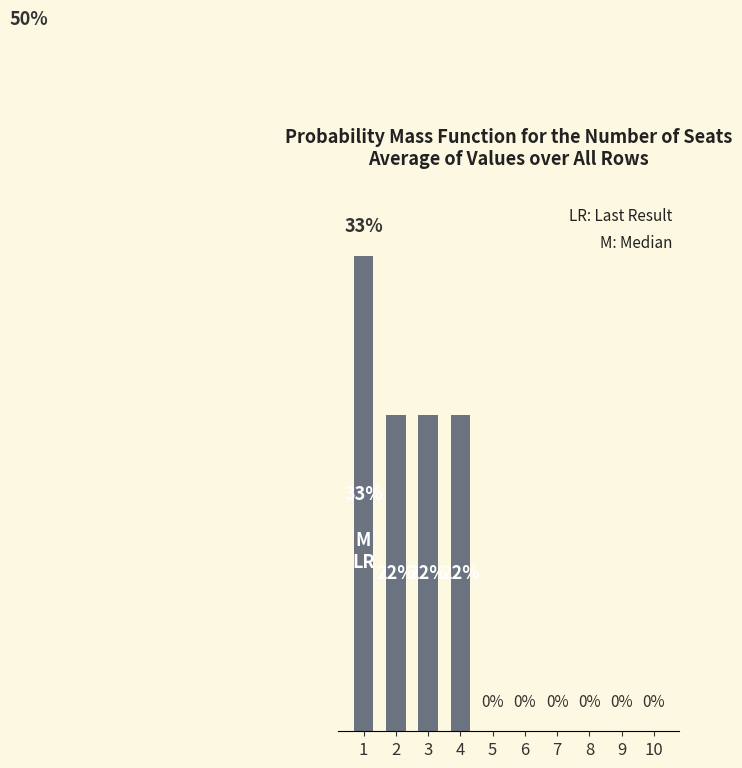

Are the bars horizontal?

No